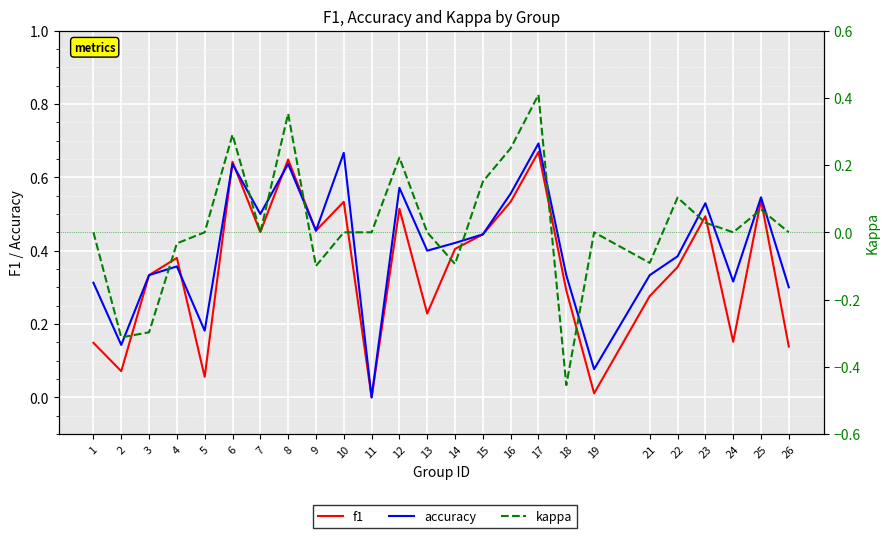

The value of accuracy at 26 is 0.3. True or false?

True